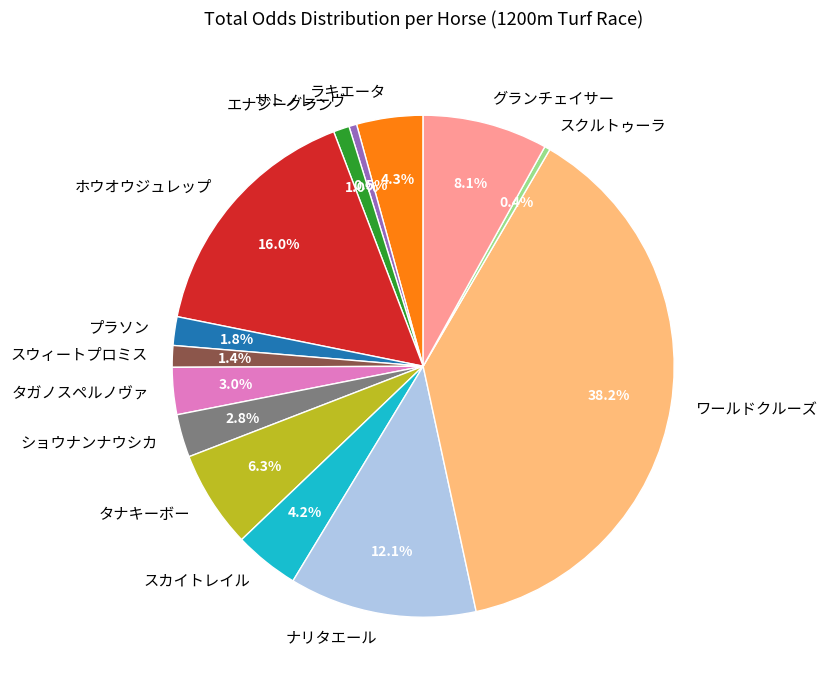

Between ナリタエール and スウィートプロミス, which is larger?

ナリタエール